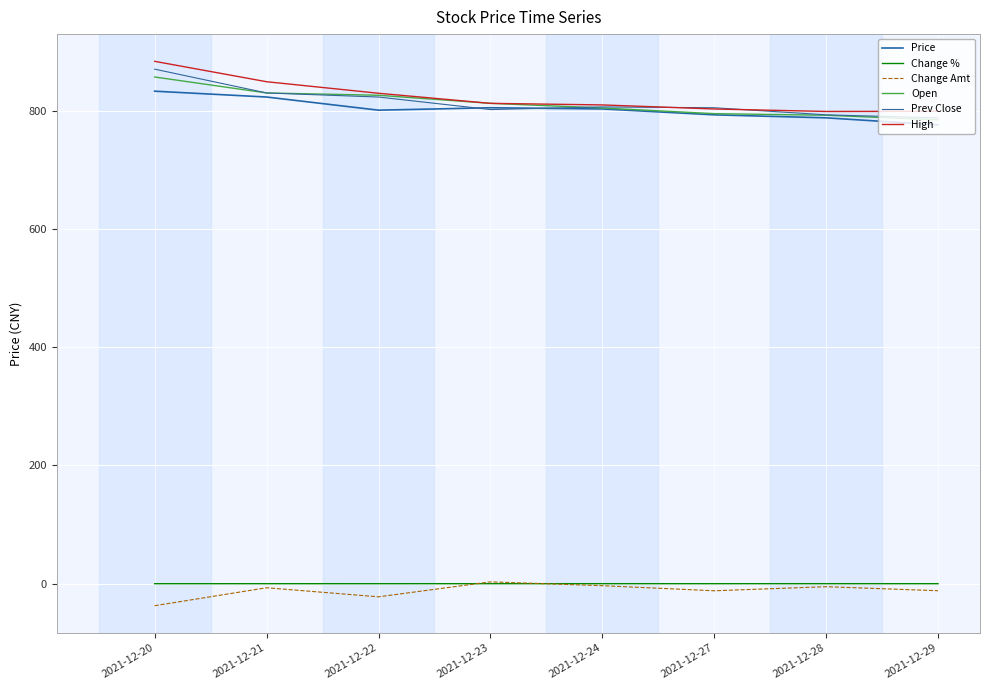

Reading left to right, extract all data points from this chart.

Price: 833.0	823.1	800.9	805.0	803.0	793.0	787.9	776.0
Change %: -0.0	-0.0	-0.0	0.0	-0.0	-0.0	-0.0	-0.0
Change Amt: -37.3	-6.9	-22.2	3.1	-3.4	-12.0	-5.1	-11.9
Open: 857.0	830.0	826.1	812.4	804.6	795.0	792.3	784.5
Prev Close: 870.3	830.0	823.1	801.9	806.4	805.0	793.0	787.9
High: 883.5	849.0	829.5	812.4	809.8	802.9	798.7	799.0